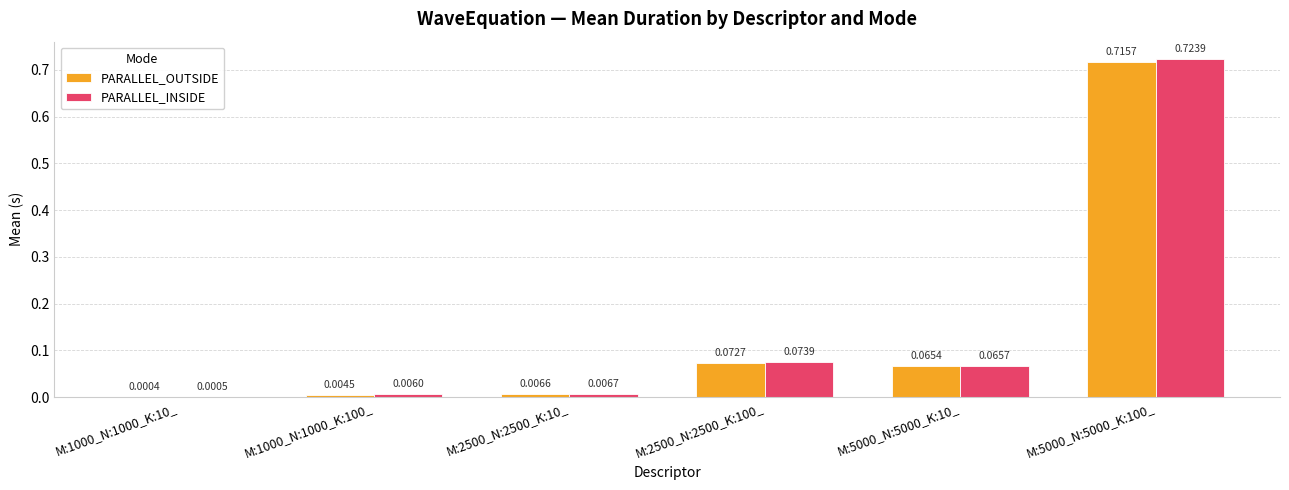

Which series changed the most between M:2500_N:2500_K:10_ and M:5000_N:5000_K:100_?

PARALLEL_INSIDE